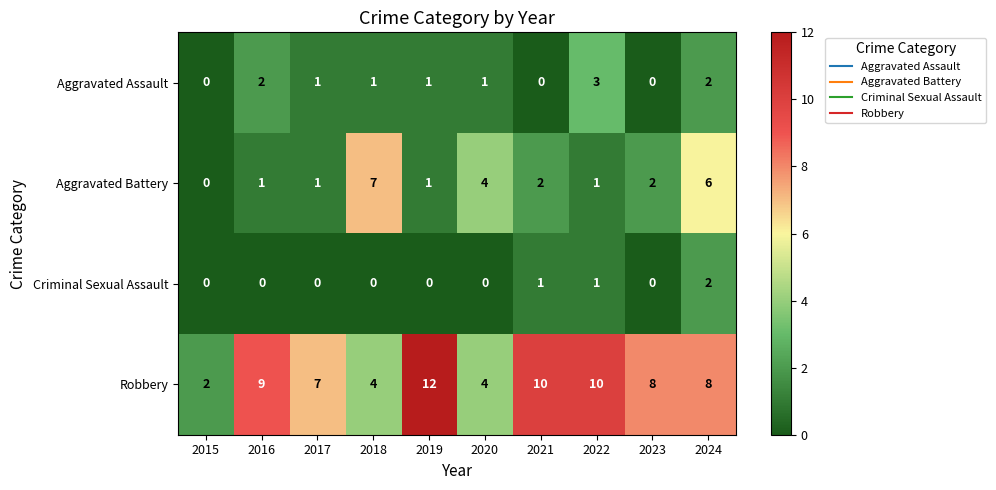

The Aggravated Assault series shows 0 at 2021. True or false?

True